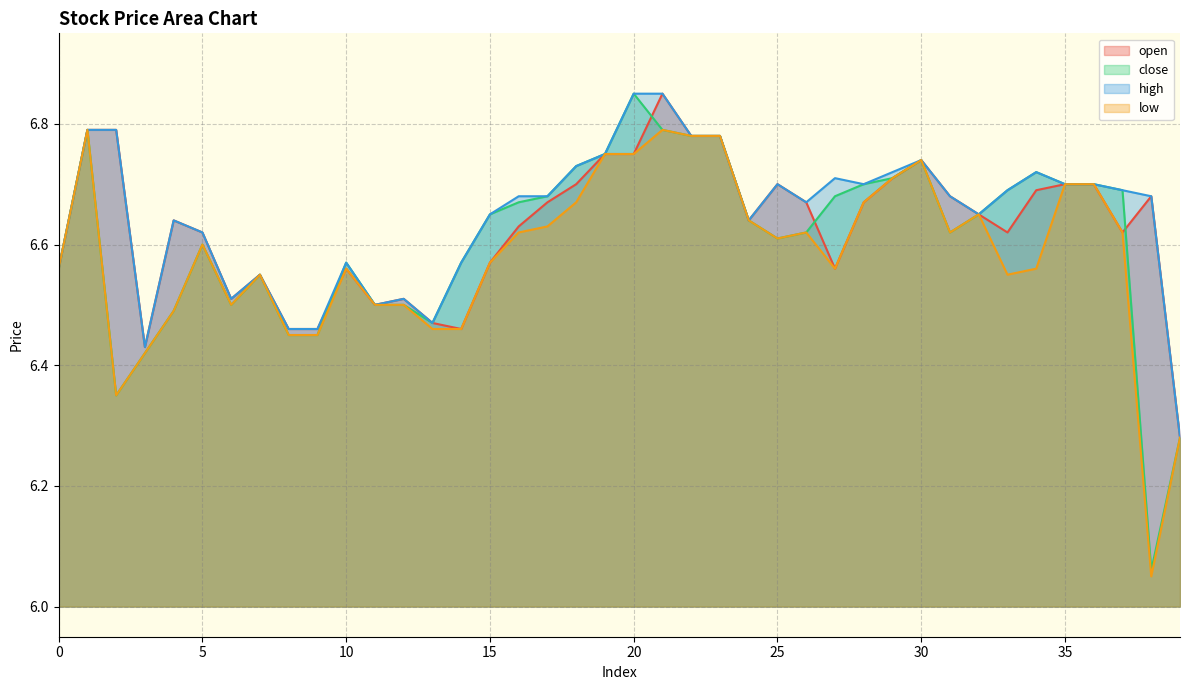

List the series in order of their overall mean, lowest first.

low, close, open, high